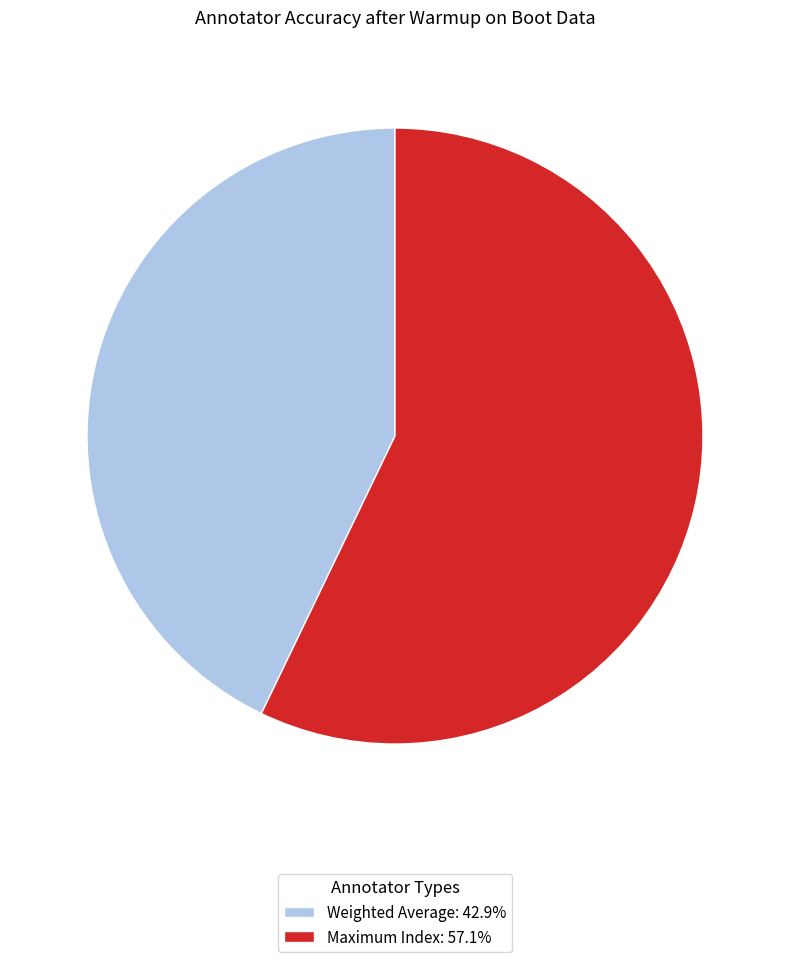

Between Weighted Average and Maximum Index, which is larger?

Maximum Index